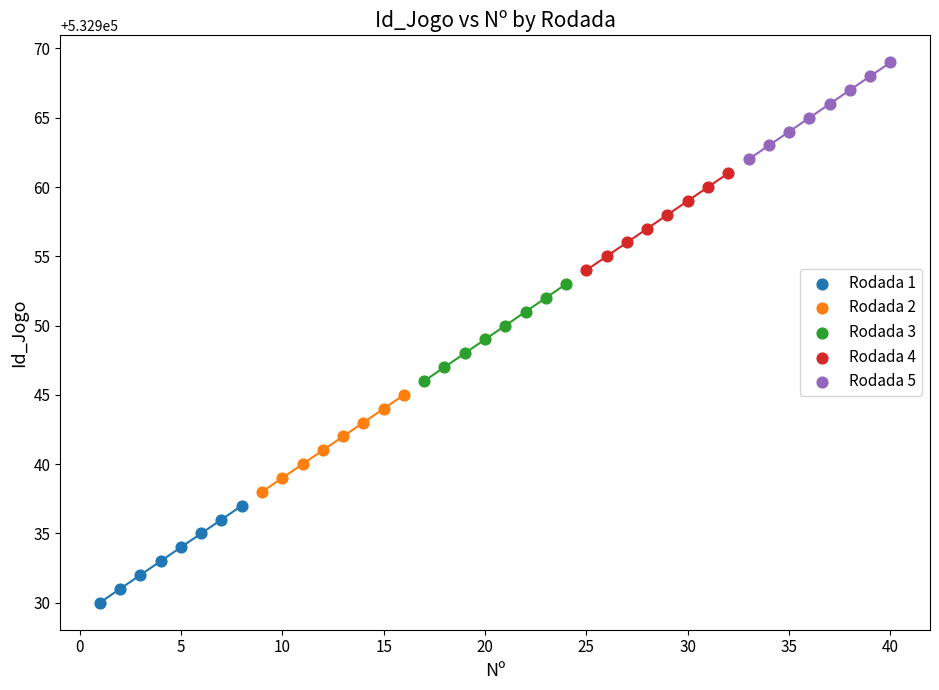

Which series reaches the minimum Y coordinate?

Rodada 1